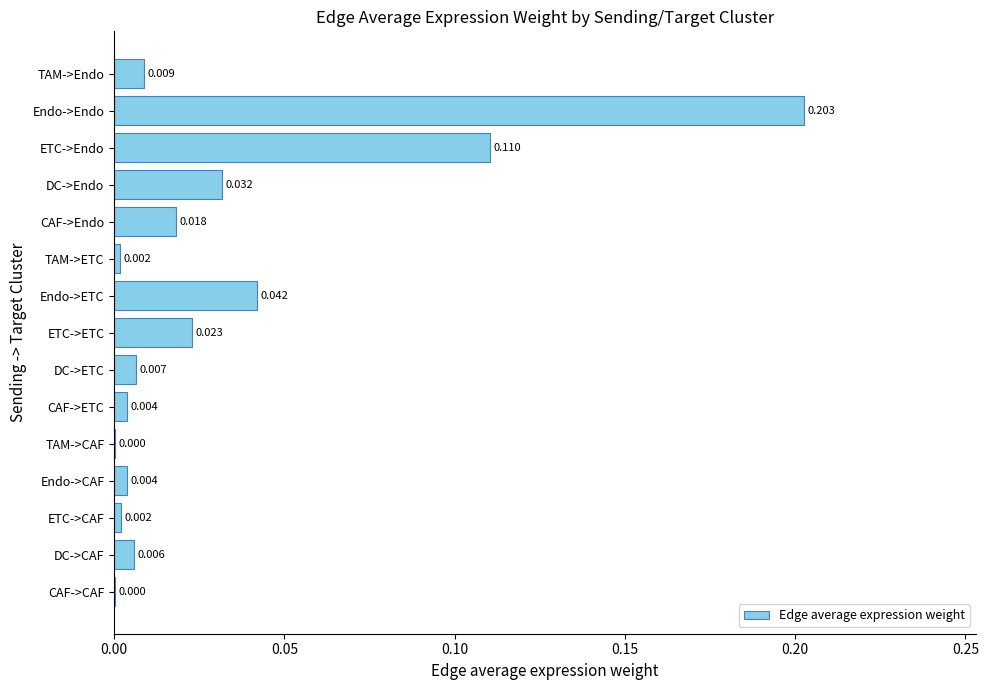

Which category has the highest value across all series?

Endo->Endo